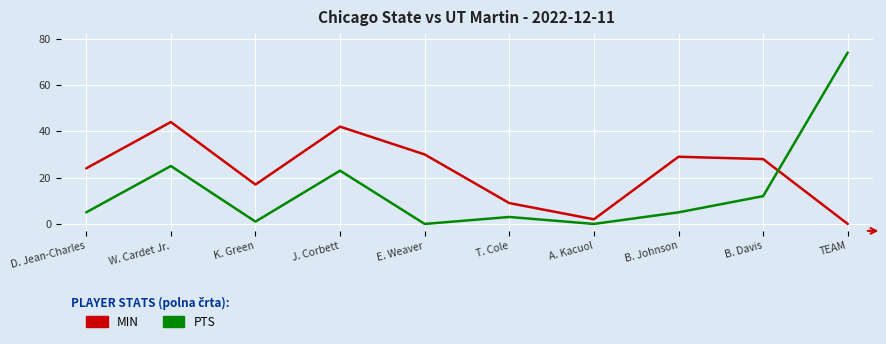

At which label is MIN closest to 22?

D. Jean-Charles